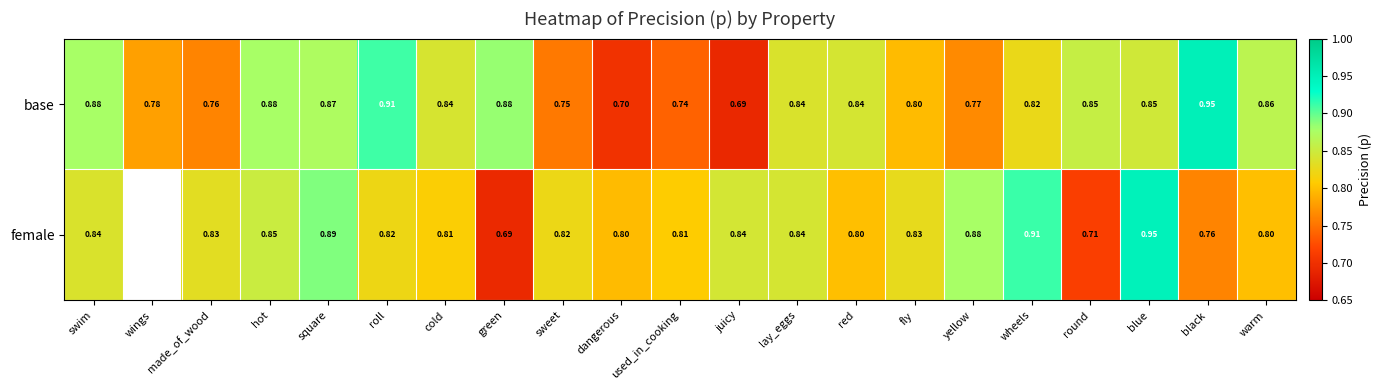

Where is base nearest to the value 0?

juicy